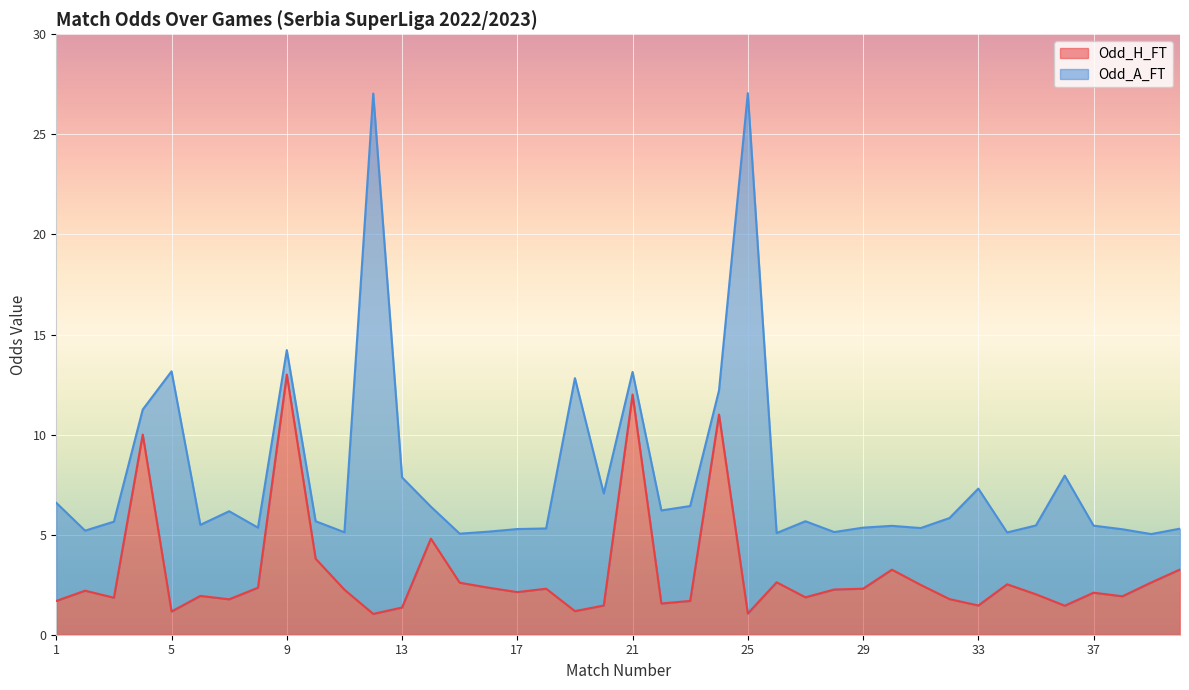

What is the highest value of the Odd_H_FT series?

13.0